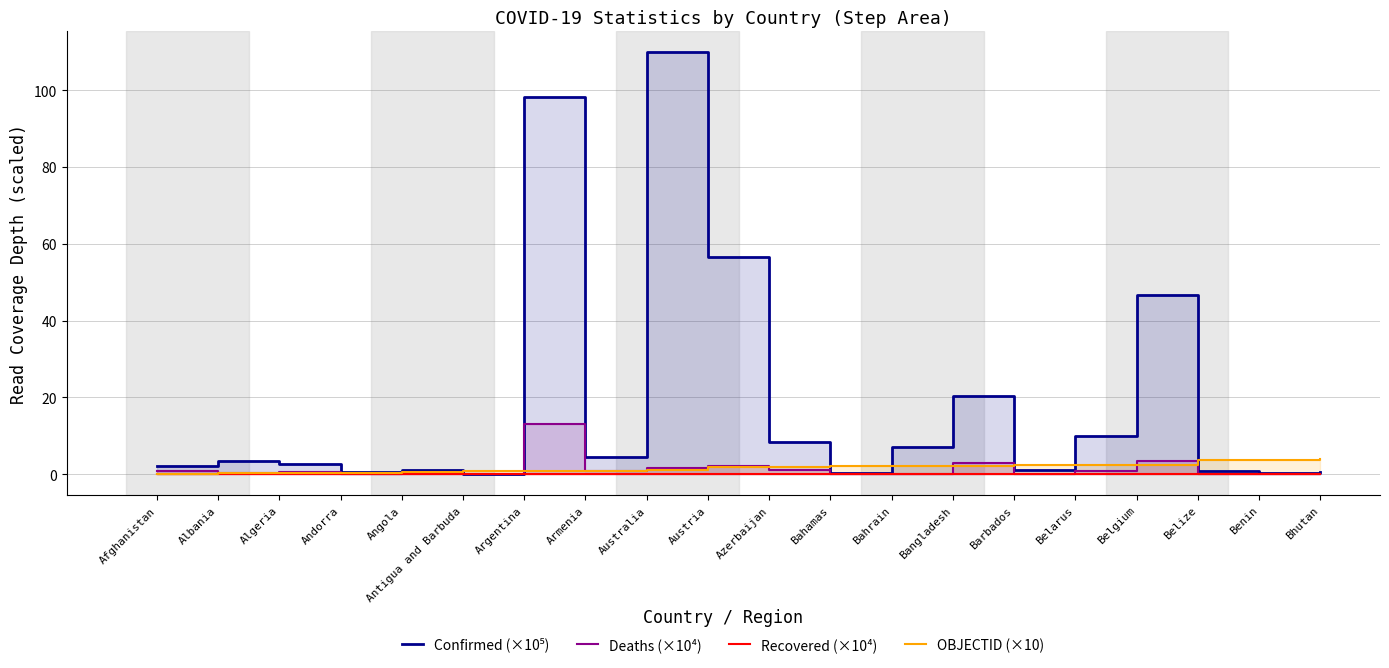

At which label does Confirmed (×10⁵) reach its minimum?

Antigua and Barbuda